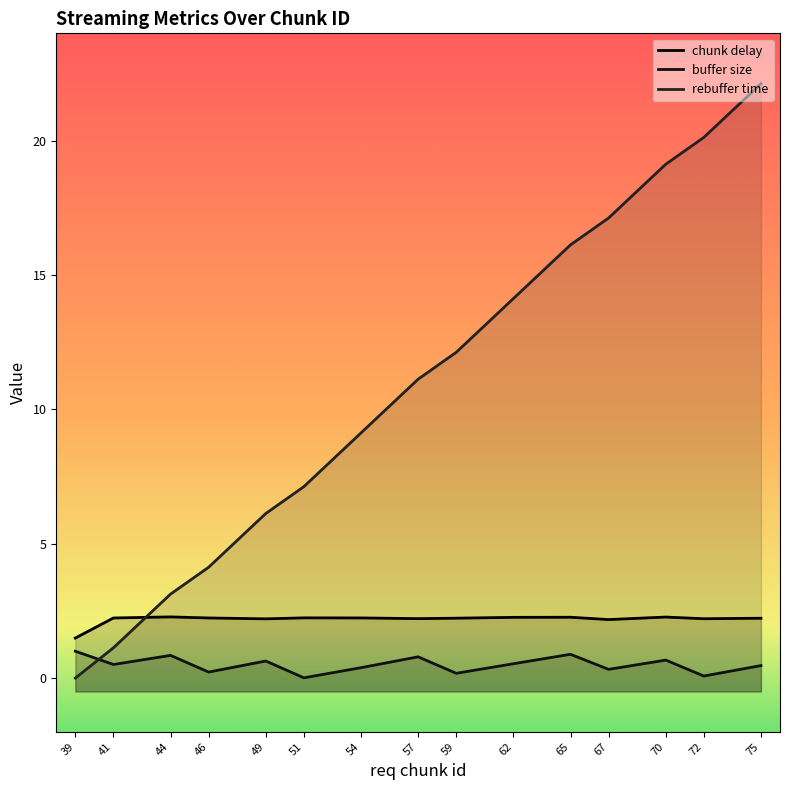

Which category has the highest value across all series?

75